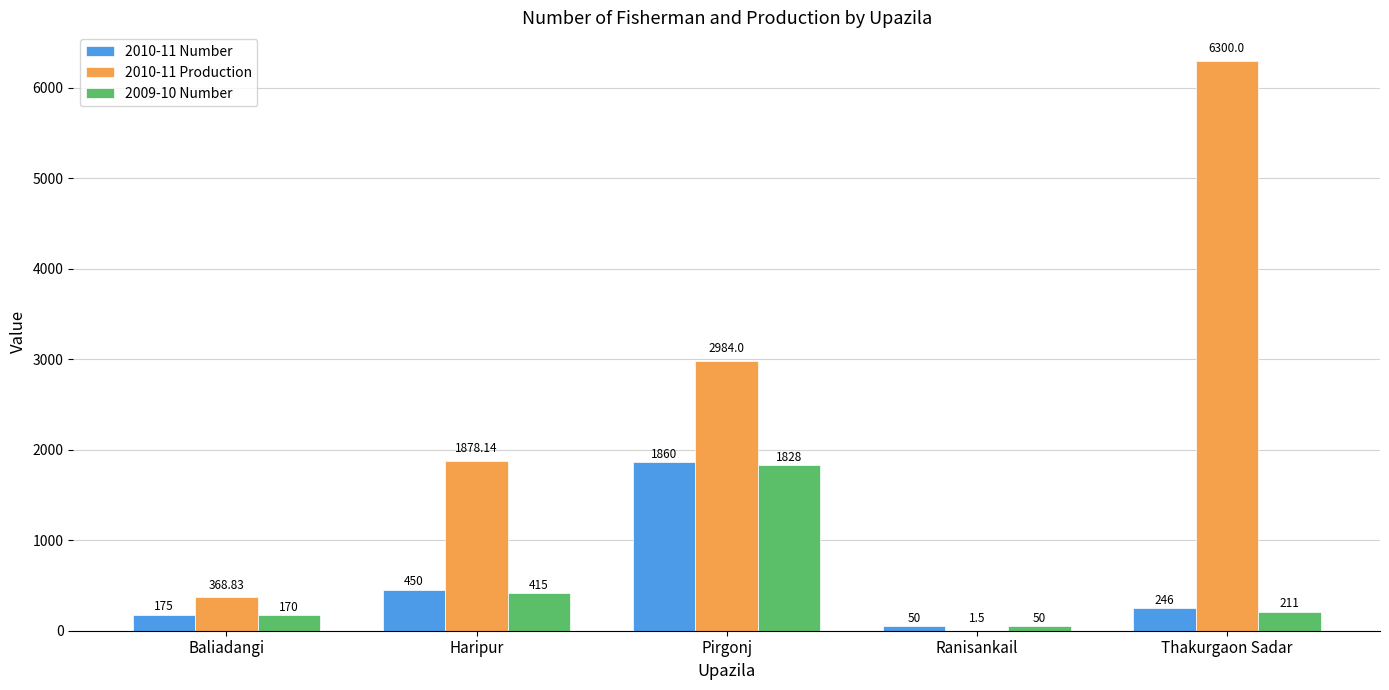

How many groups of bars are there?

5